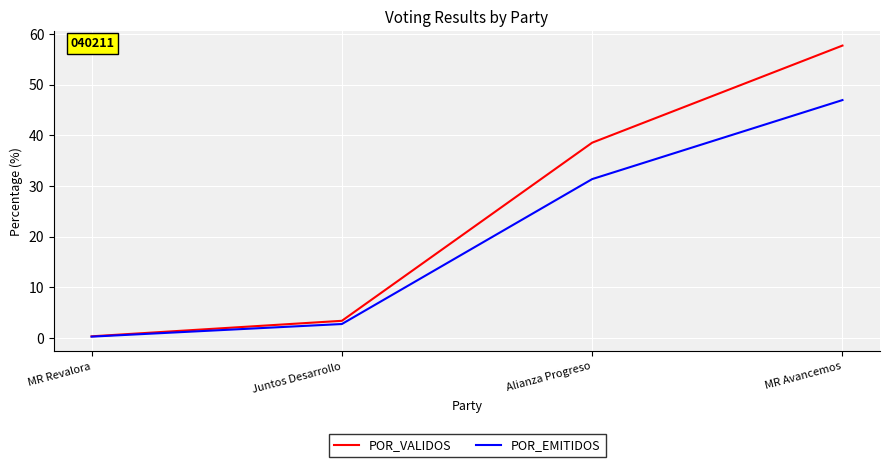

True or false: POR_EMITIDOS has a value of 47.0 at MR Avancemos.

True